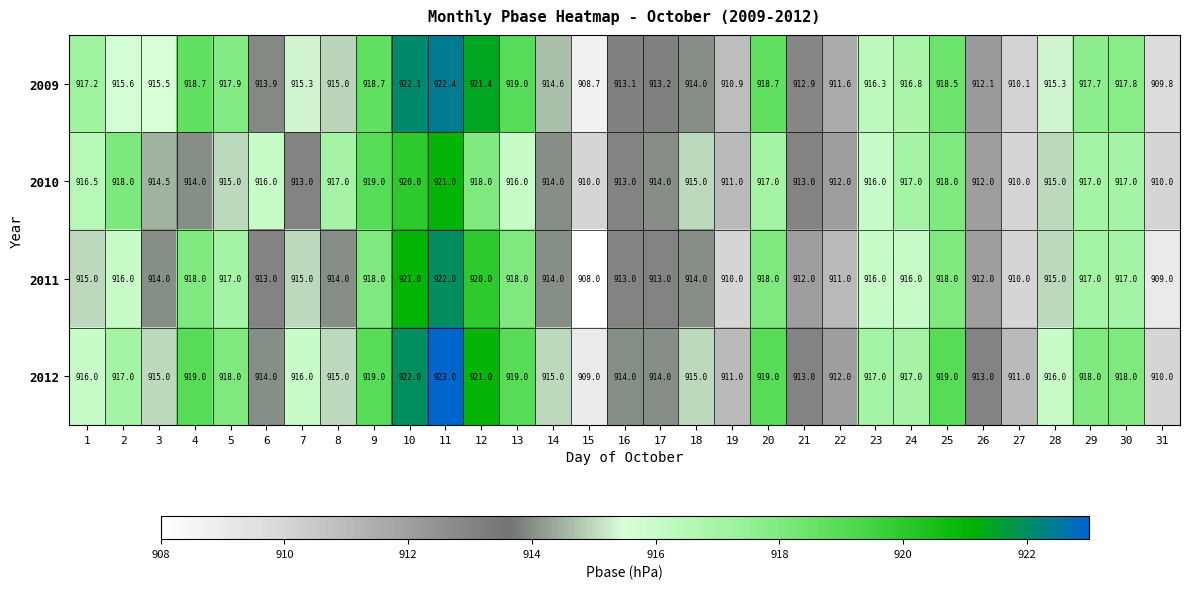

Which series has the largest total across all categories?

2012